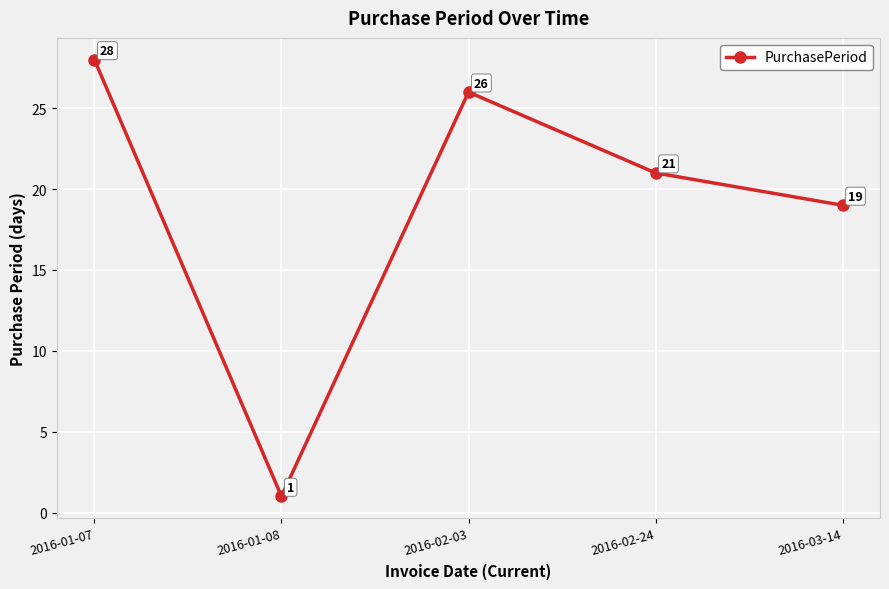

What is the difference between the values at 2016-02-03 and 2016-01-07?

2